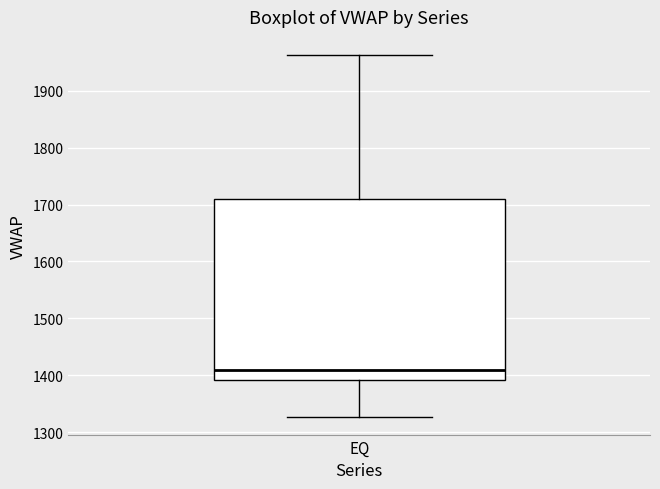

Where does the upper whisker of the box for EQ end on the y-axis? The values are not printed on the chart, so give them approximately, as read against the axis.

1960